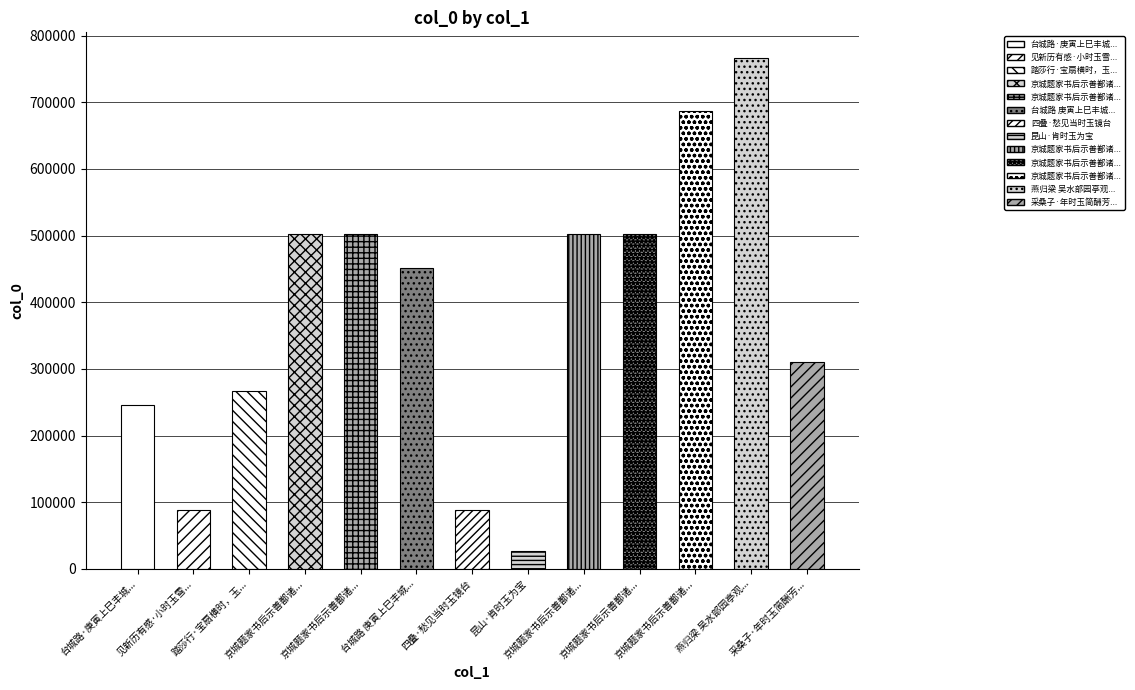

Reading right to left, extract all data points from this chart.

309752	766704	686926	502470	502467	26683	88998	451523	502469	502468	266457	88132	246320